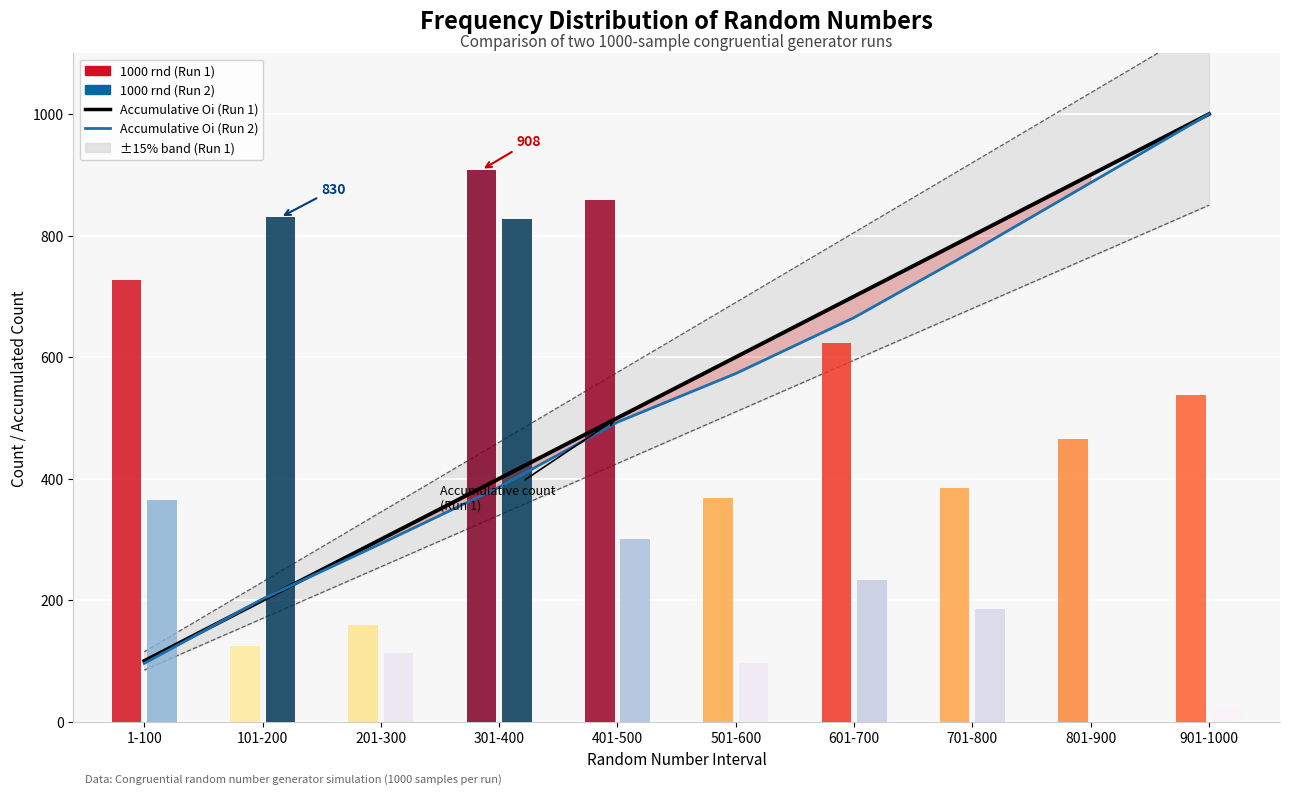

What is the value of the Accumulative Oi (Run 1) bar at the 2nd from the left?

200